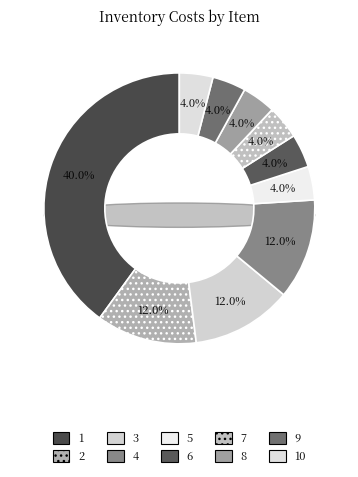

What is the change in value from 1 to 6?

-9